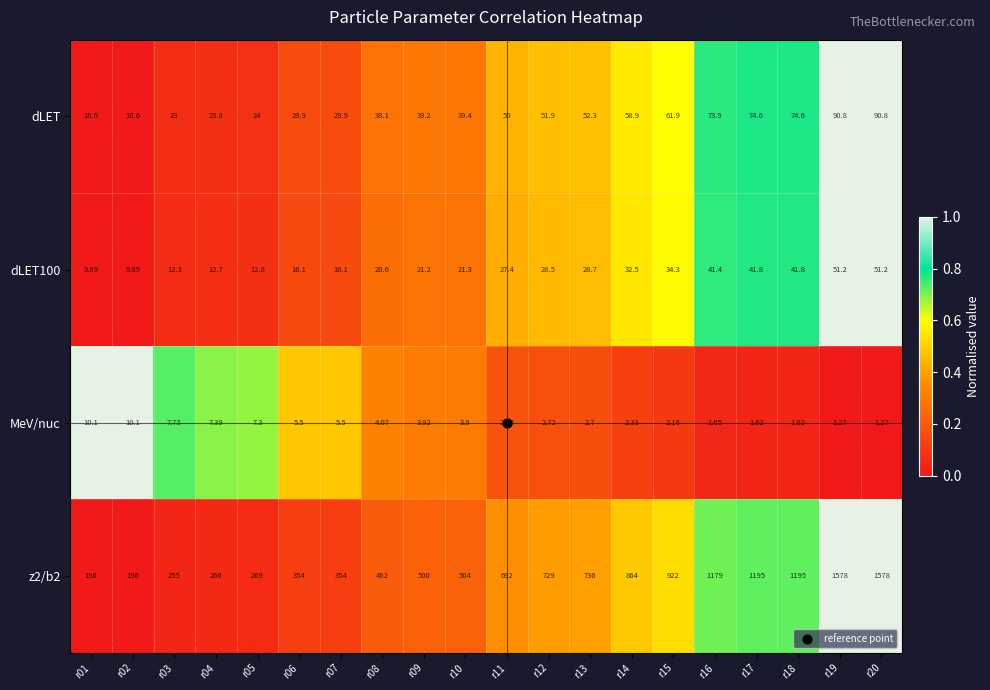

Is the value of z2/b2 at r02 greater than the value of dLET at r19?

Yes